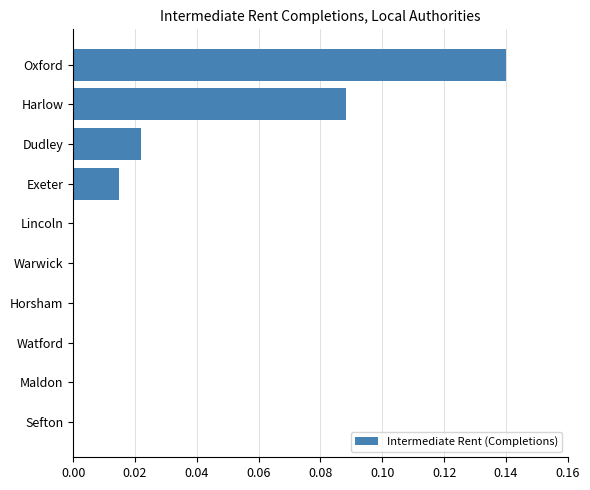

Which has a higher value, Sefton or Exeter?

Exeter